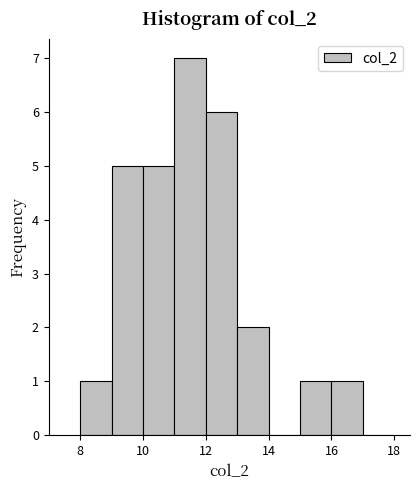

Reading left to right, transcribe this chart: for each bar, give the range it covers on the x-axis and its height. The values are not printed on the chart, so give them approximately, as read against the axis.

8 to 9: 1
9 to 10: 5
10 to 11: 5
11 to 12: 7
12 to 13: 6
13 to 14: 2
14 to 15: 0
15 to 16: 1
16 to 17: 1
17 to 18: 0